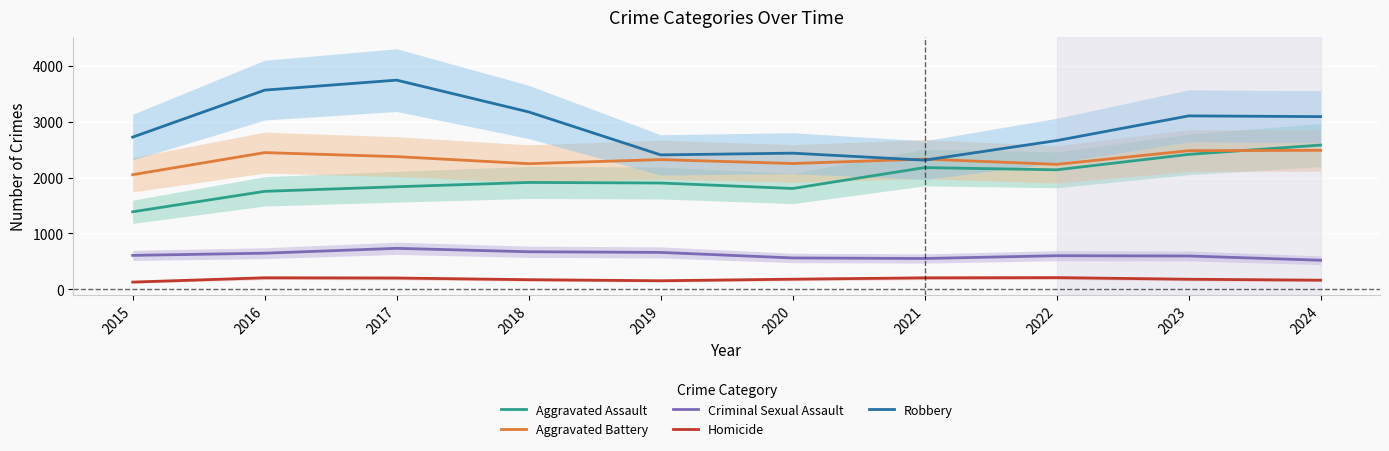

Is it true that Aggravated Battery equals 592 at 2015?

False